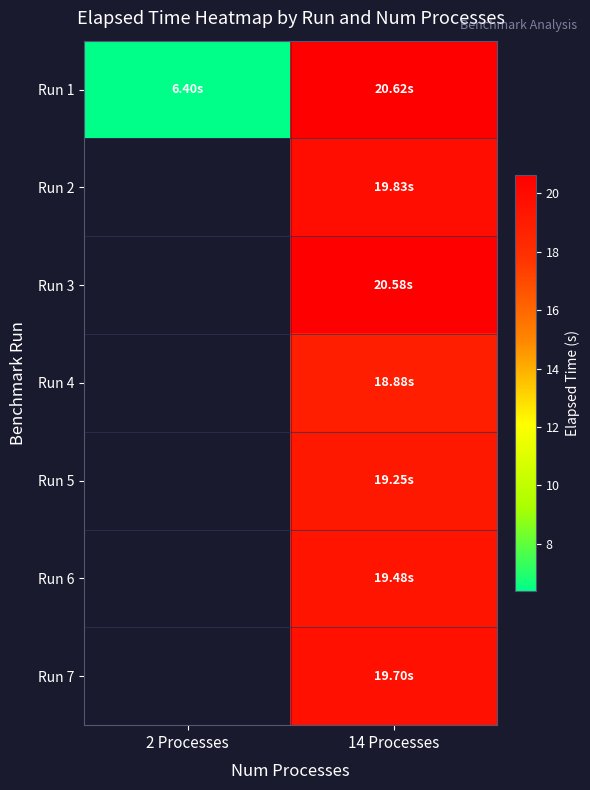

The value of Run 2 at 14 Processes is 27.6. True or false?

False